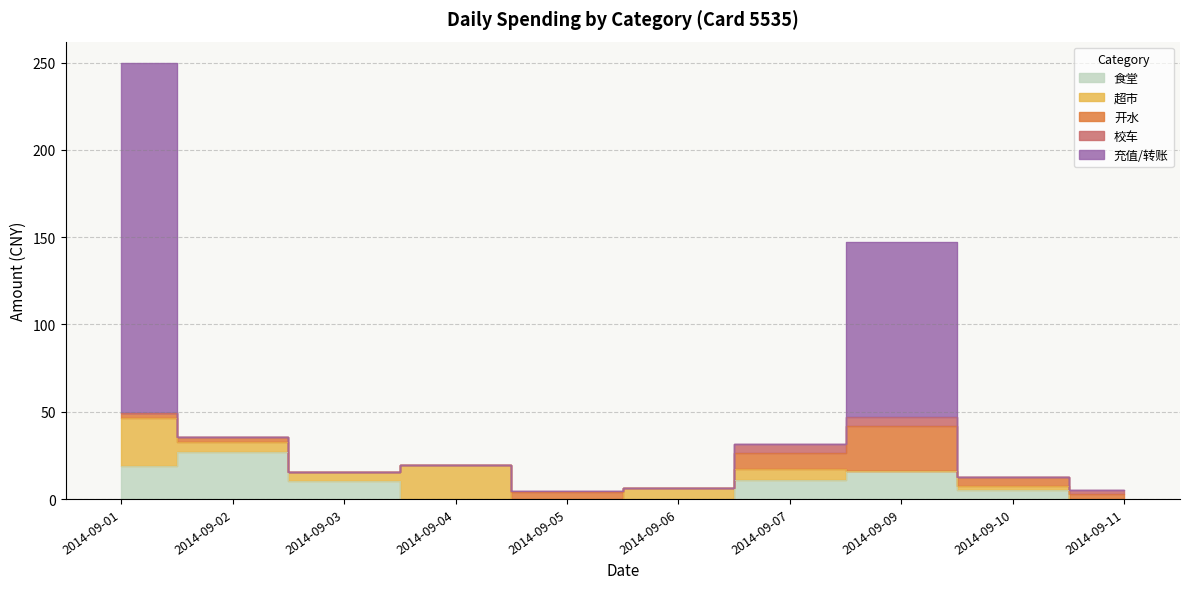

Rank the series at 2014-09-04 from lowest to highest value.

食堂, 开水, 校车, 充值/转账, 超市